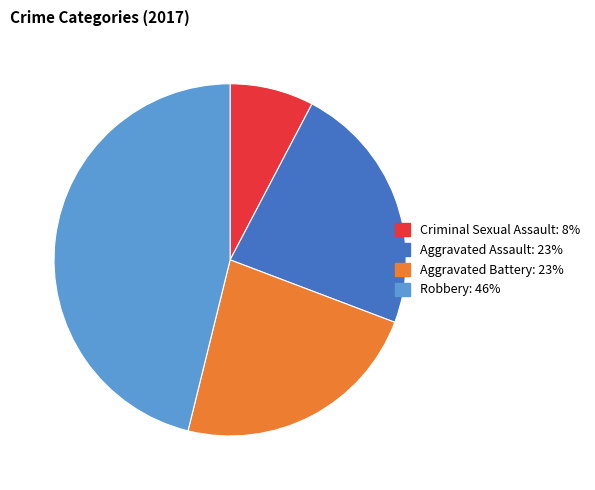

Is there any slice that represents more than half of the pie?

No